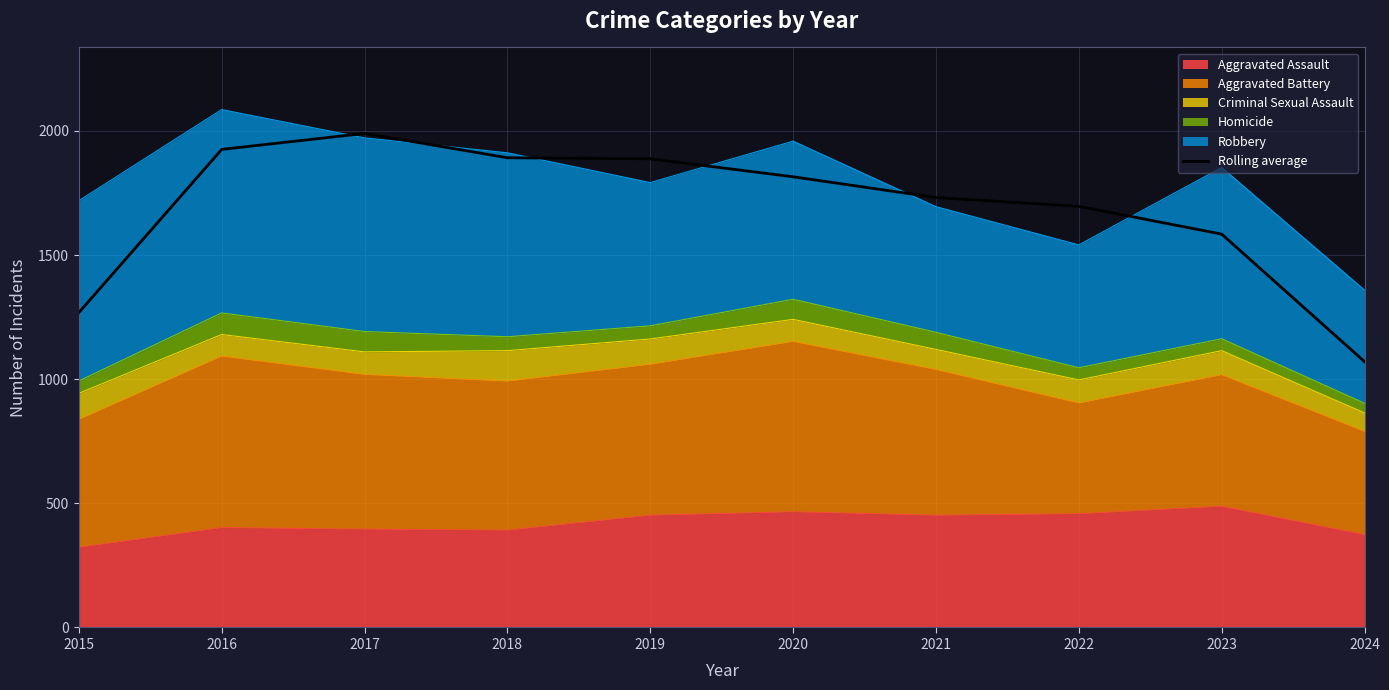

Reading left to right, extract all data points from this chart.

2015=1268.3	2016=1925.7	2017=1990.0	2018=1892.0	2019=1887.7	2020=1815.3	2021=1731.7	2022=1696.3	2023=1584.3	2024=1070.7